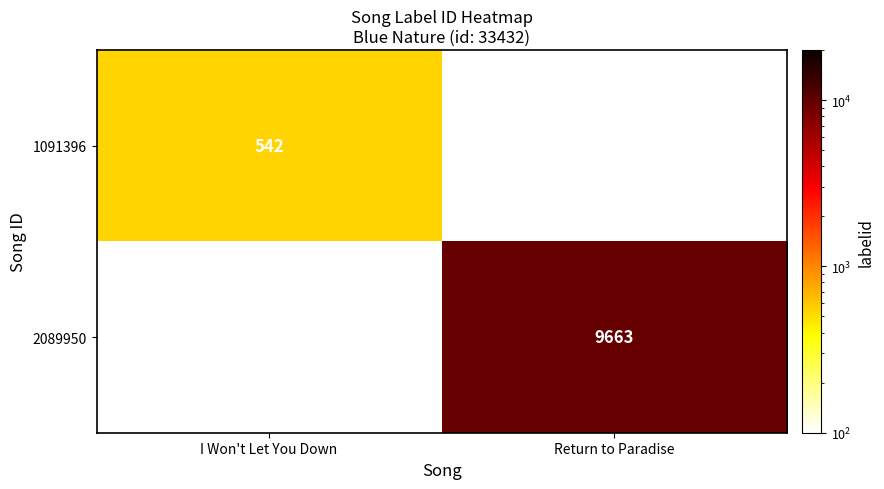

True or false: 1091396 has a value of 114 at I Won't Let You Down.

False